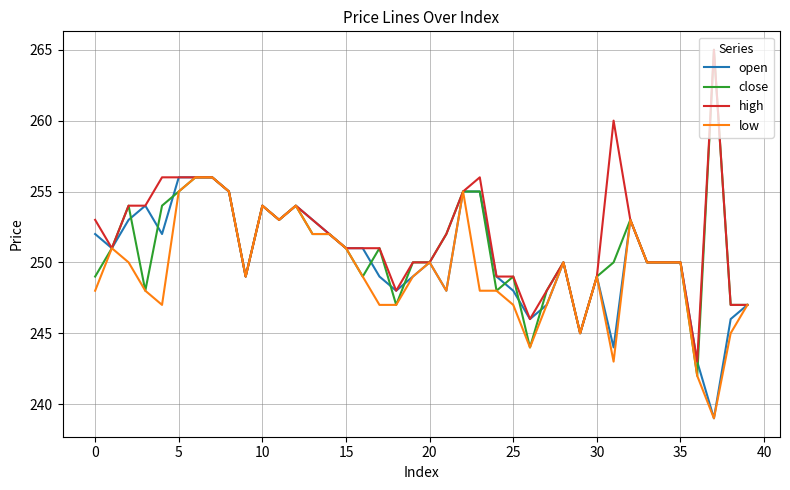

Which series has the widest spread of values?

close